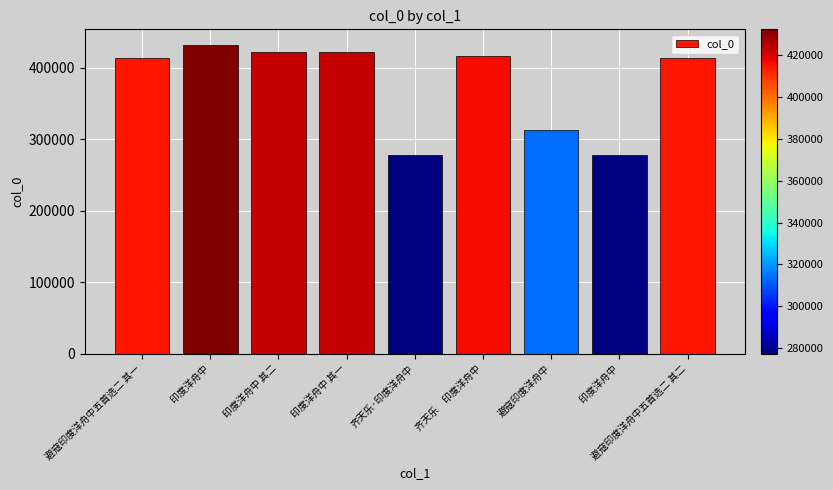

Rank the categories by value from highest to lowest.

印度洋舟中, 印度洋舟中 其二, 印度洋舟中 其一, 齐天乐　印度洋舟中, 避寇印度洋舟中五首选二 其二, 避寇印度洋舟中五首选二 其一, 避寇印度洋舟中, 印度洋舟中, 齐天乐·印度洋舟中